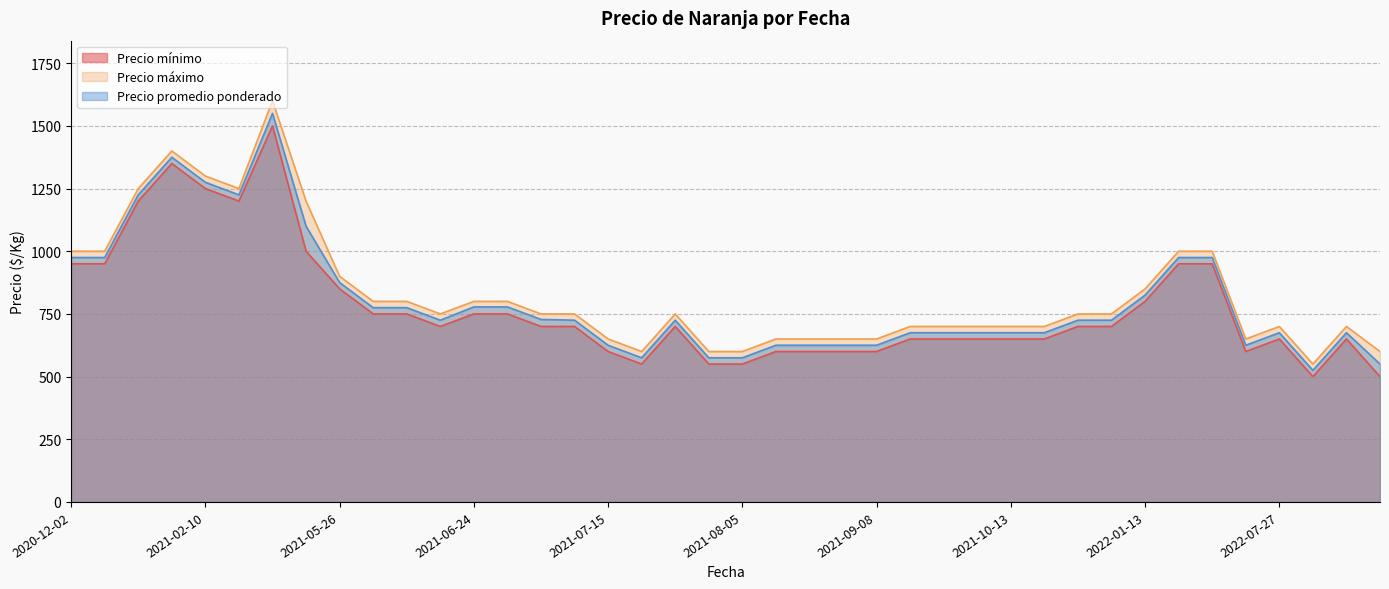

List the series in order of their peak value, highest first.

Precio máximo, Precio promedio ponderado, Precio mínimo